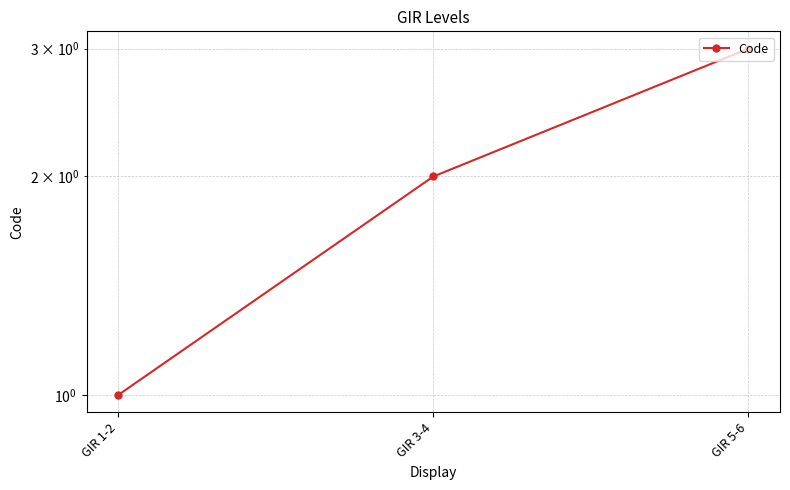

Reading left to right, transcribe all the data shown in this chart.

1	2	3